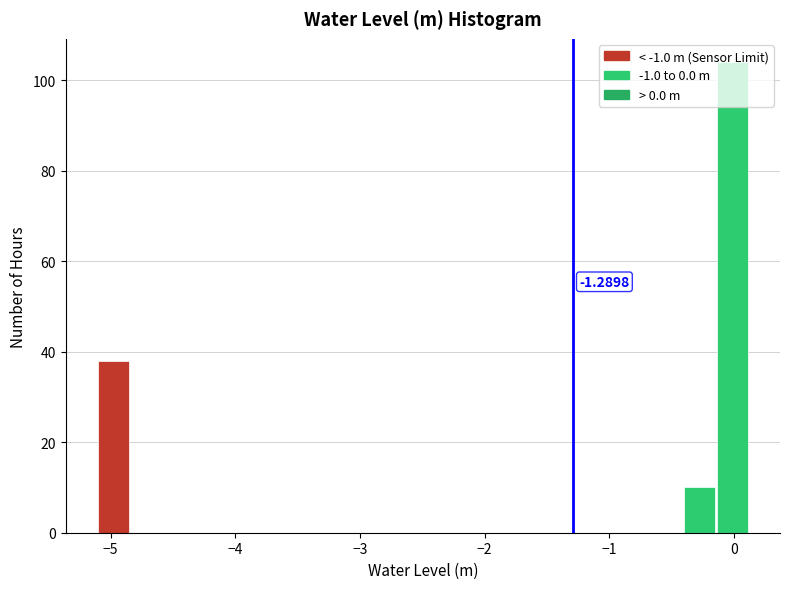

Read against the x-axis, roughly where is the centre of the tallest bar?

0.0